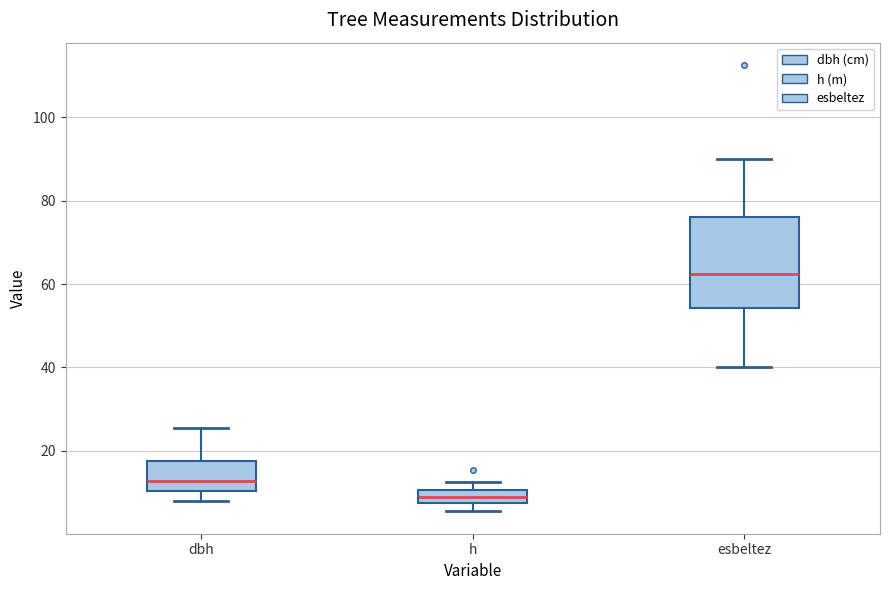

Comparing the boxes themselves (not the whiskers), which one is the tallest?

esbeltez